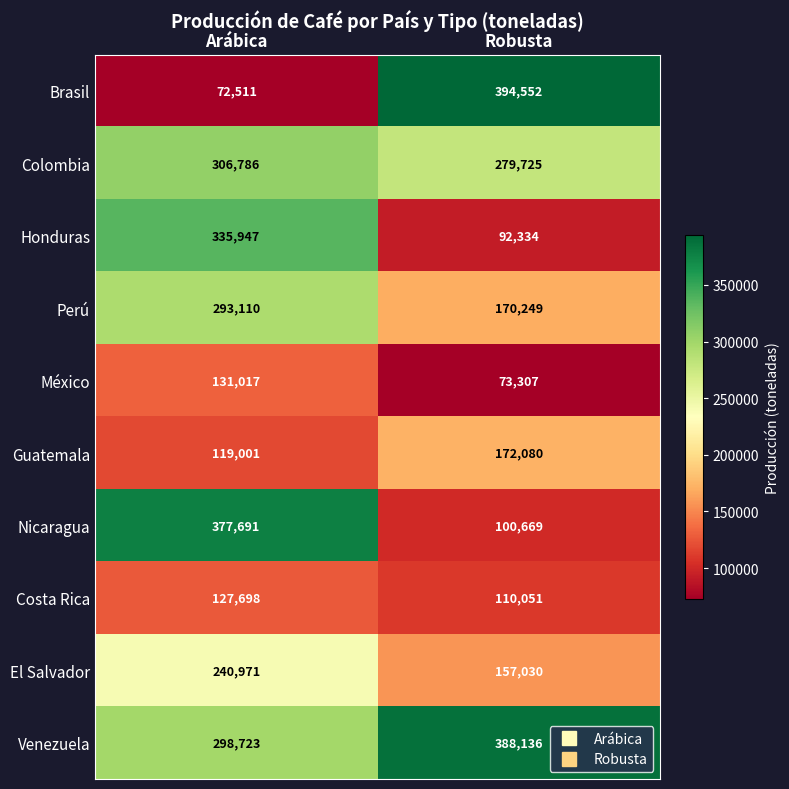

Which series has the largest total across all categories?

Venezuela